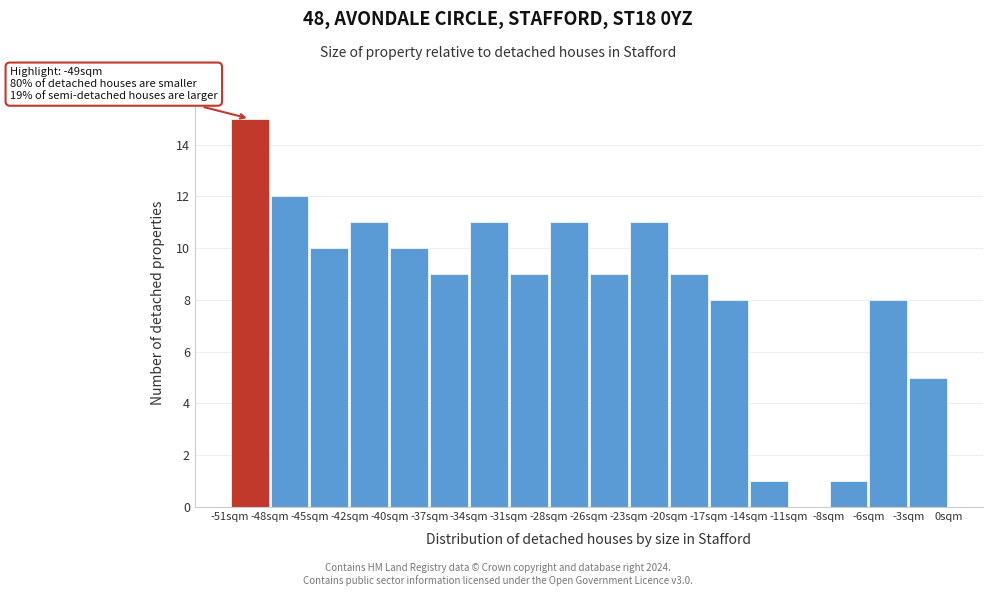

Which range on the x-axis has the tallest bar?

-51.0 to -48.0